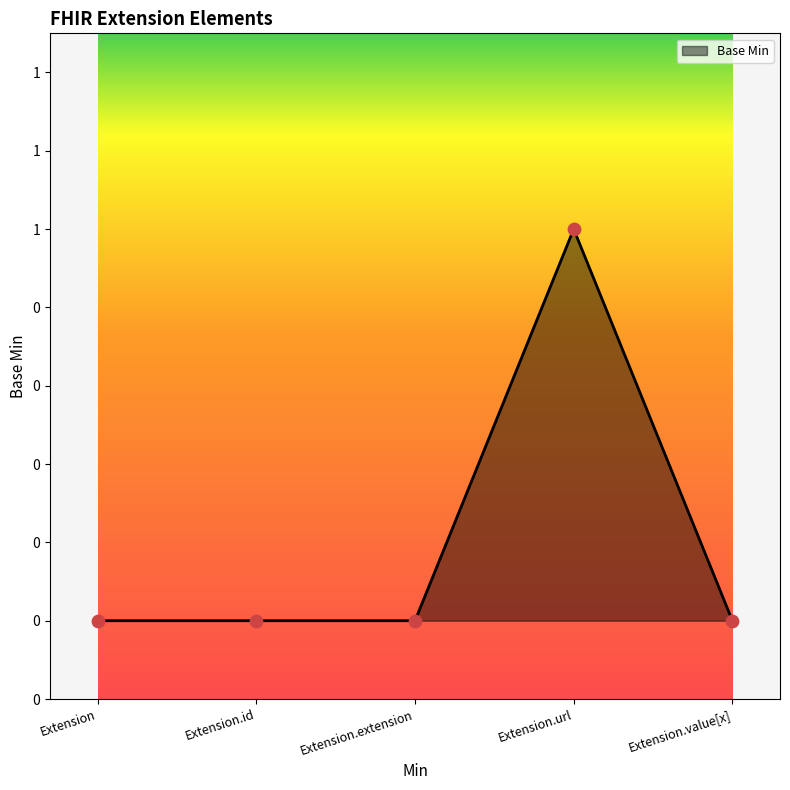

Between Extension.id and Extension.value[x], which is larger?

Extension.id